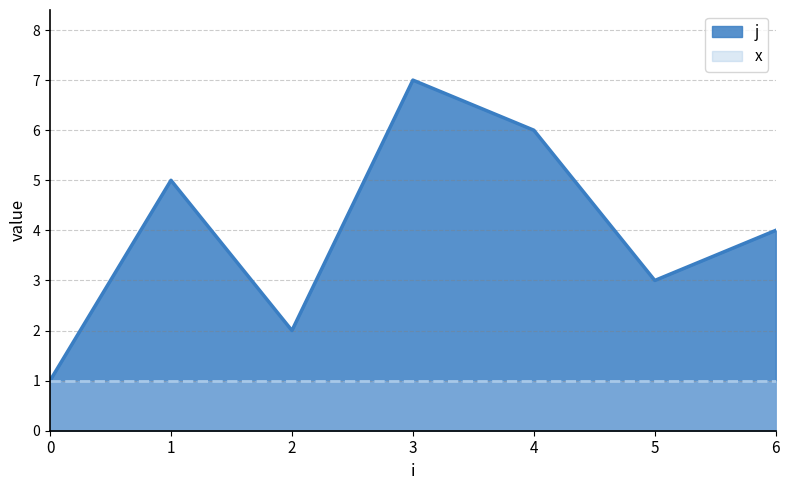

What is the value of the 6th point from the left?

3